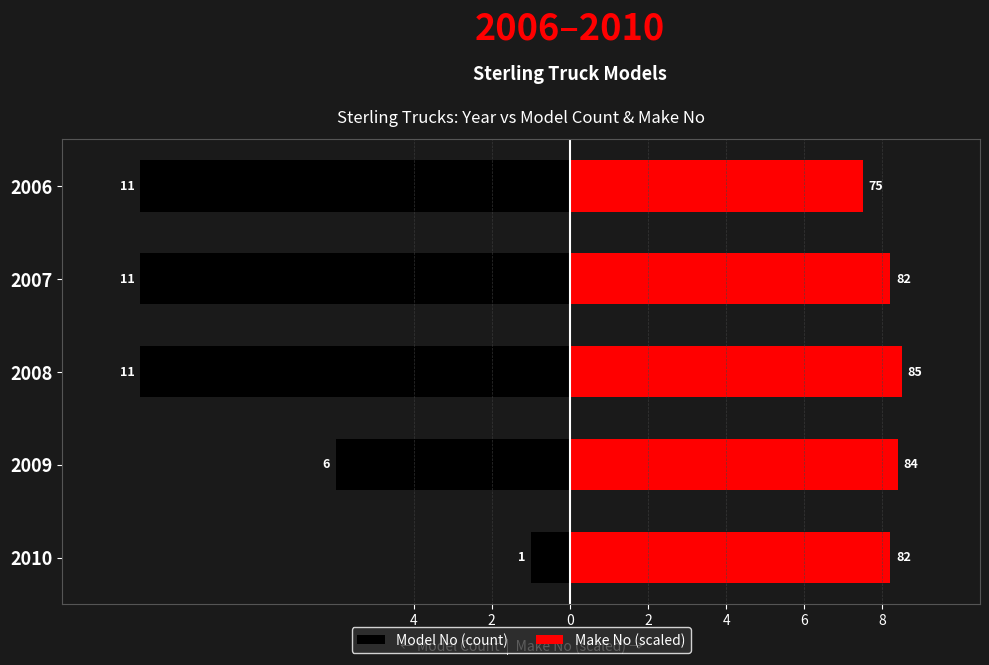

What is the difference between the highest and lowest values at 2008?

19.5